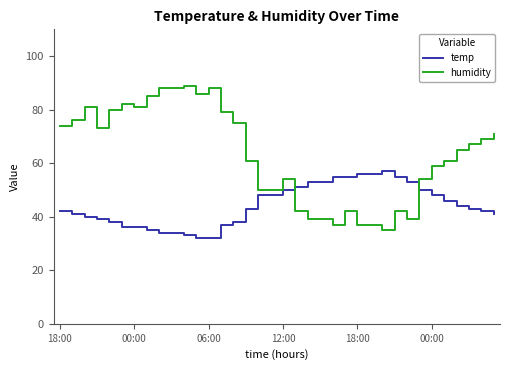

At how many categories does at least one series exceed 39?

36